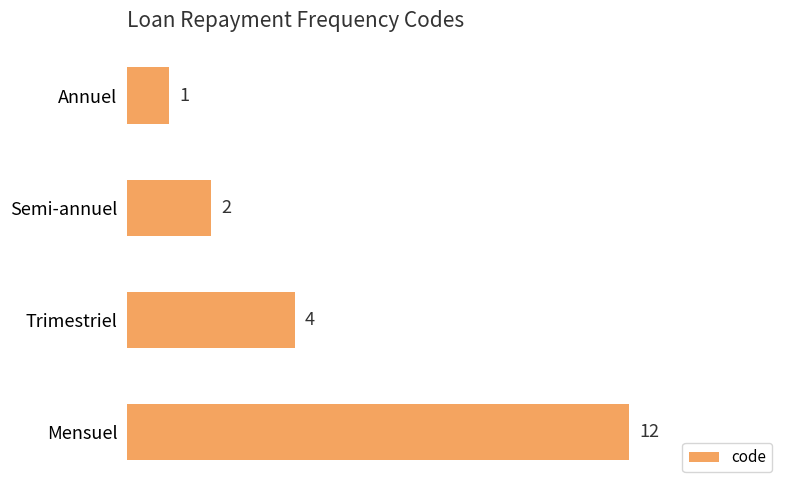

List the labels in order of value, smallest first.

Annuel, Semi-annuel, Trimestriel, Mensuel